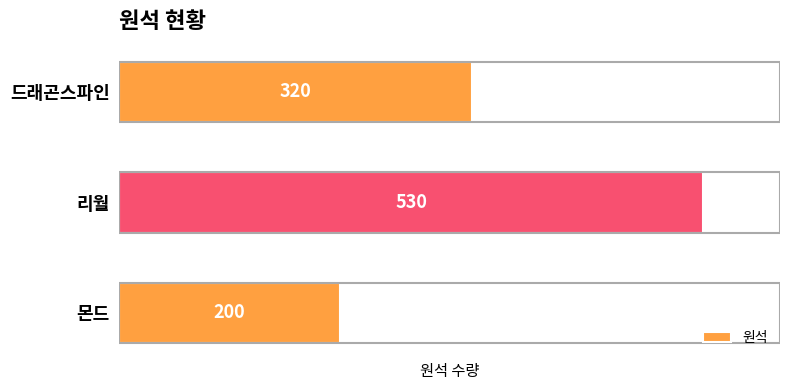

How many values are between 200 and 530?

3